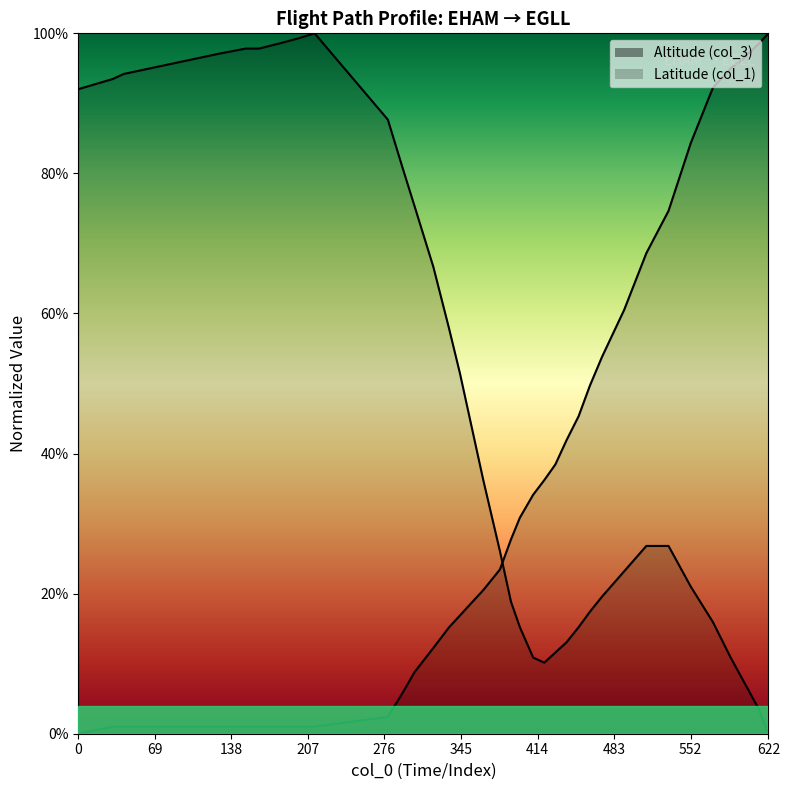

At which category does the chart reach its peak across all series?

213